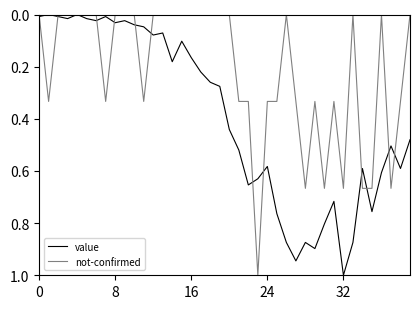

What is the highest value of the value series?

1.0